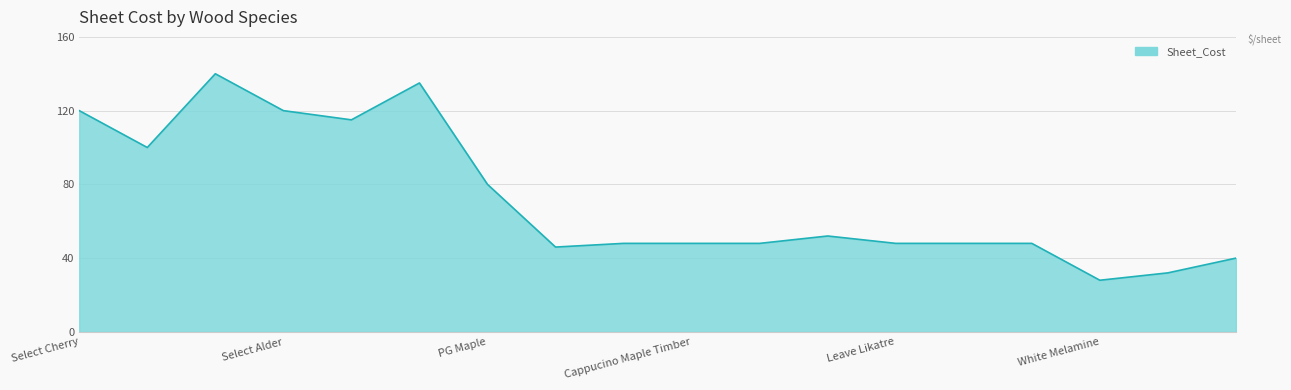

What is the minimum value shown in the chart?

28